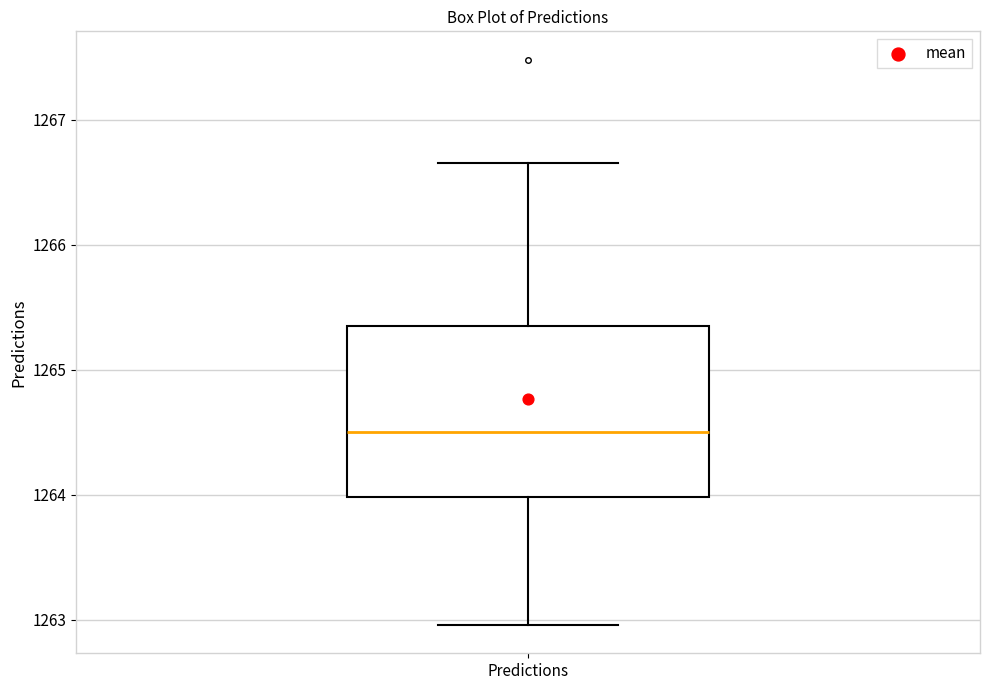

Where is the lower edge of the box for Predictions on the y-axis? The values are not printed on the chart, so give them approximately, as read against the axis.

1264.0